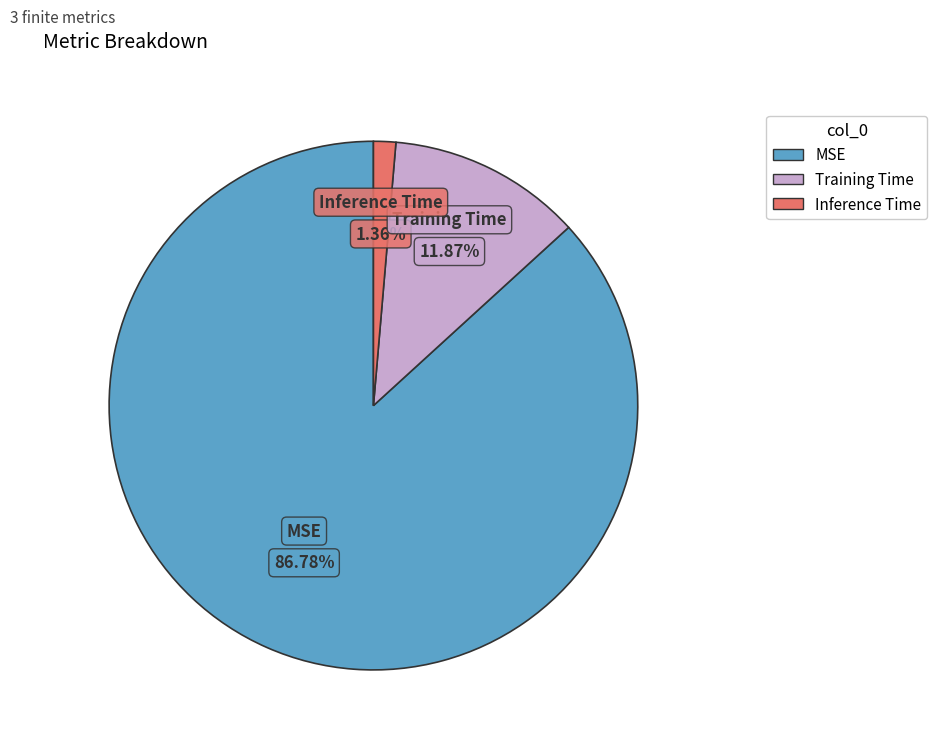

Combined, do Training Time and MSE account for over 50%?

Yes